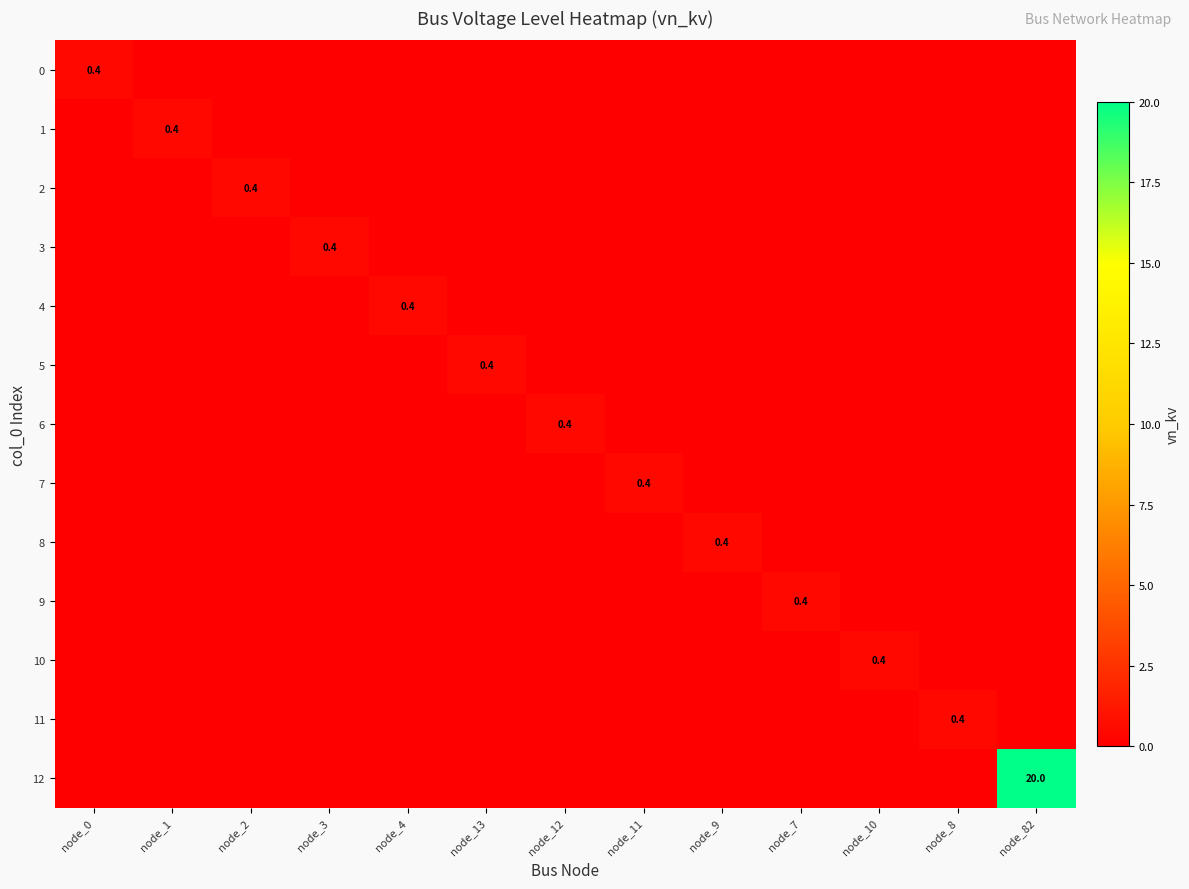

How many categories are shown in the chart?

13